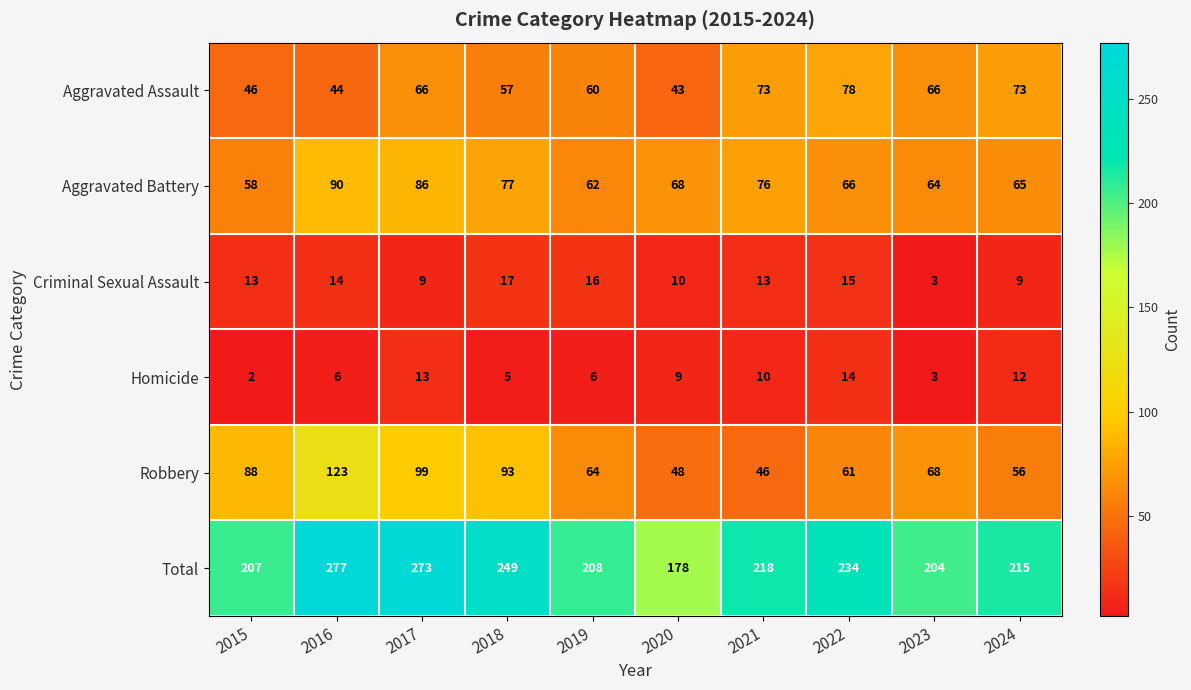

How many distinct data groups are displayed?

6